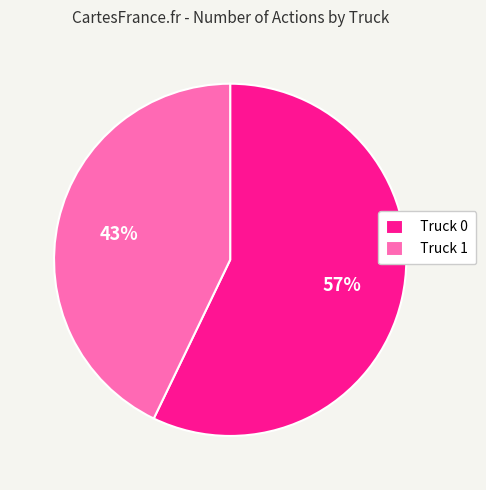

To the nearest percent, what is the average slice percentage?

50%